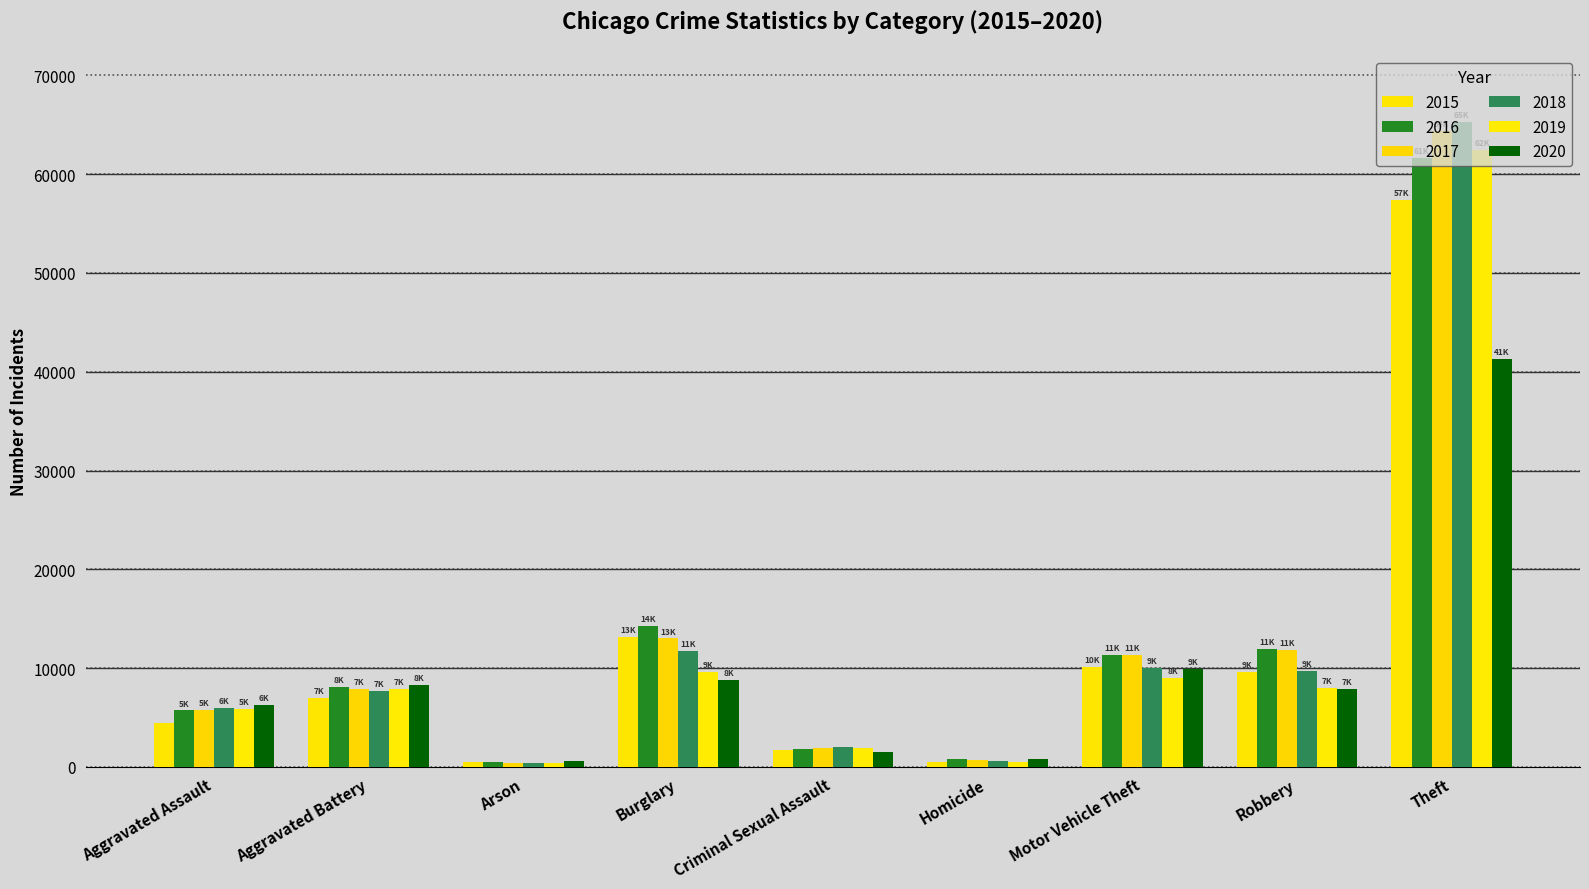

Reading right to left, transcribe all the data shown in this chart.

2015: 57350	9638	10068	496	1676	13184	448	7018	4480
2016: 61620	11960	11286	786	1824	14289	515	8085	5712
2017: 64382	11880	11380	672	1951	13001	444	7845	5793
2018: 65286	9680	9985	589	1990	11746	373	7734	6001
2019: 62491	7994	8977	498	1886	9639	376	7857	5841
2020: 41319	7855	9958	787	1461	8757	588	8319	6263